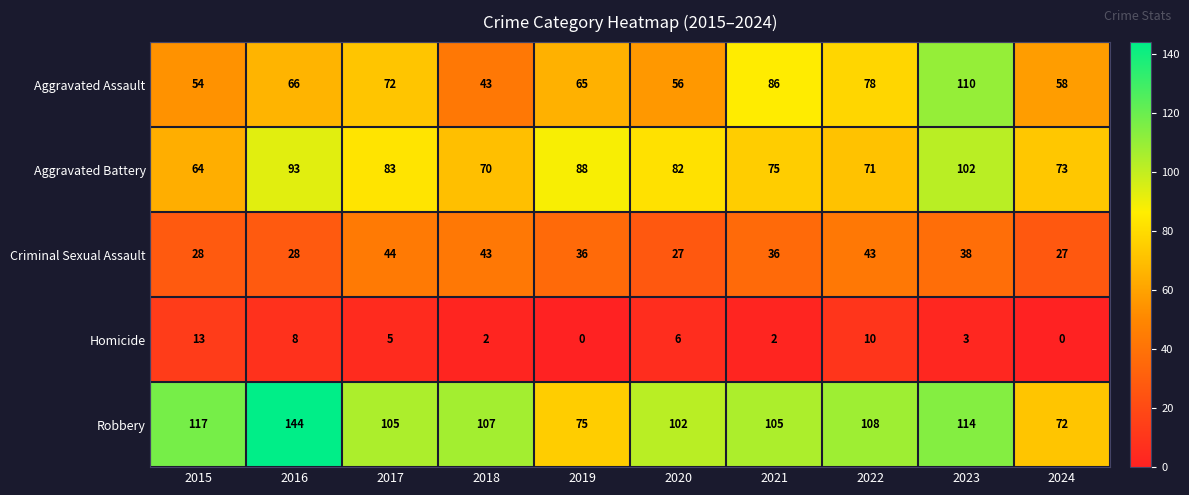

Between 2015 and 2023, which series saw the biggest shift?

Aggravated Assault